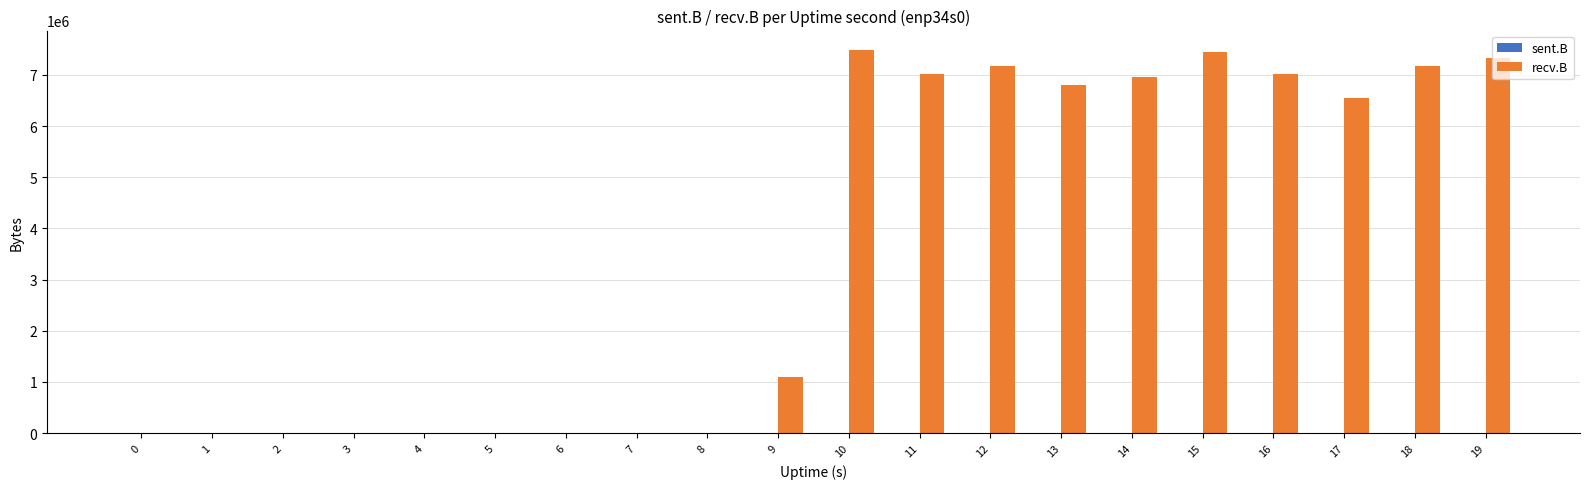

Between 4 and 19, which series saw the biggest shift?

recv.B